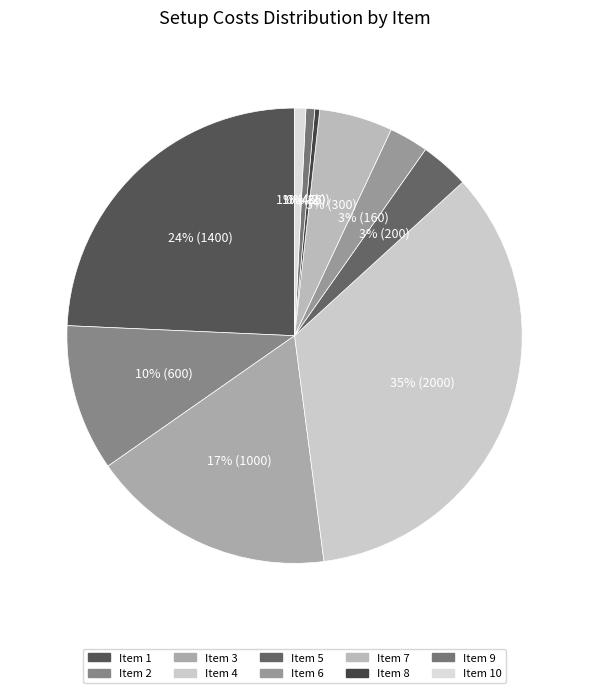

What is the smallest slice in the pie chart?

8